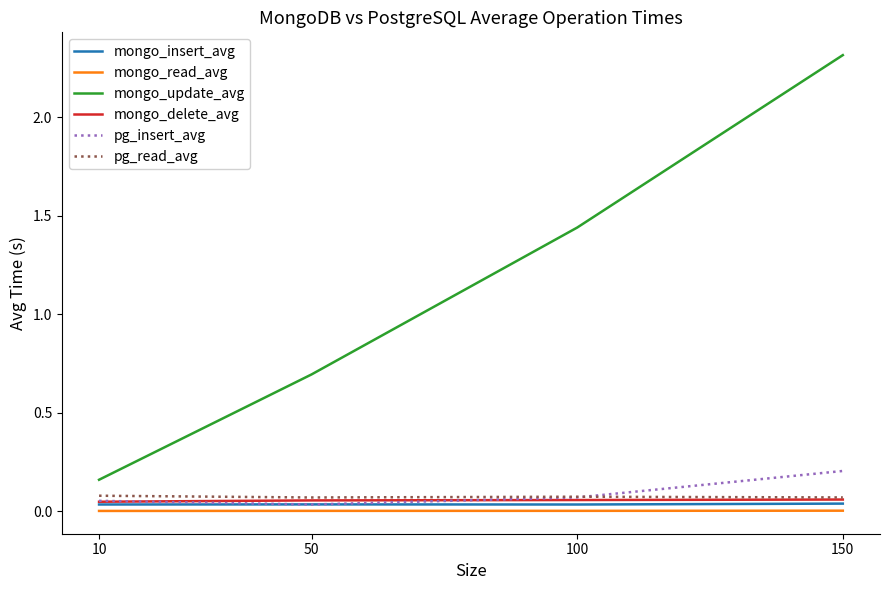

The pg_read_avg series shows 0.1 at 10. True or false?

True